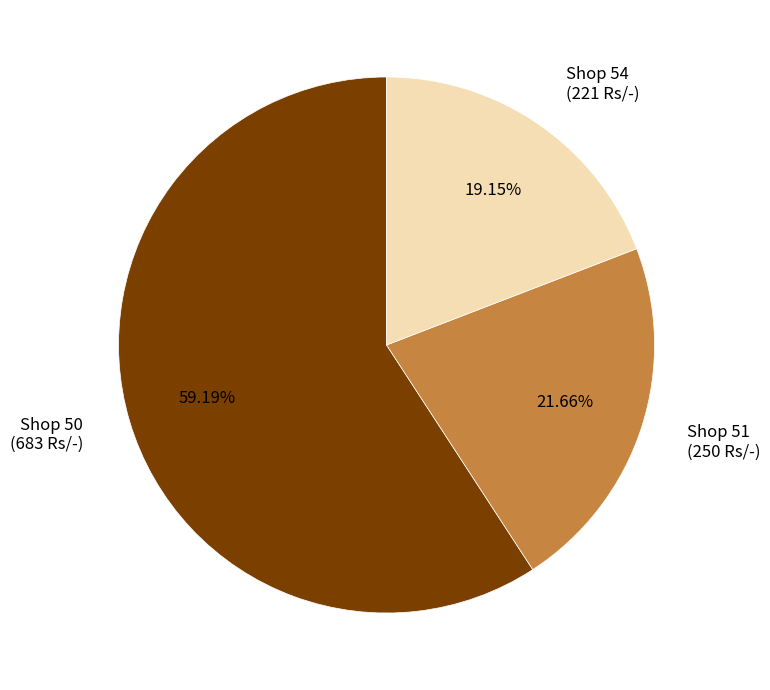

How many segments does this pie chart have?

3